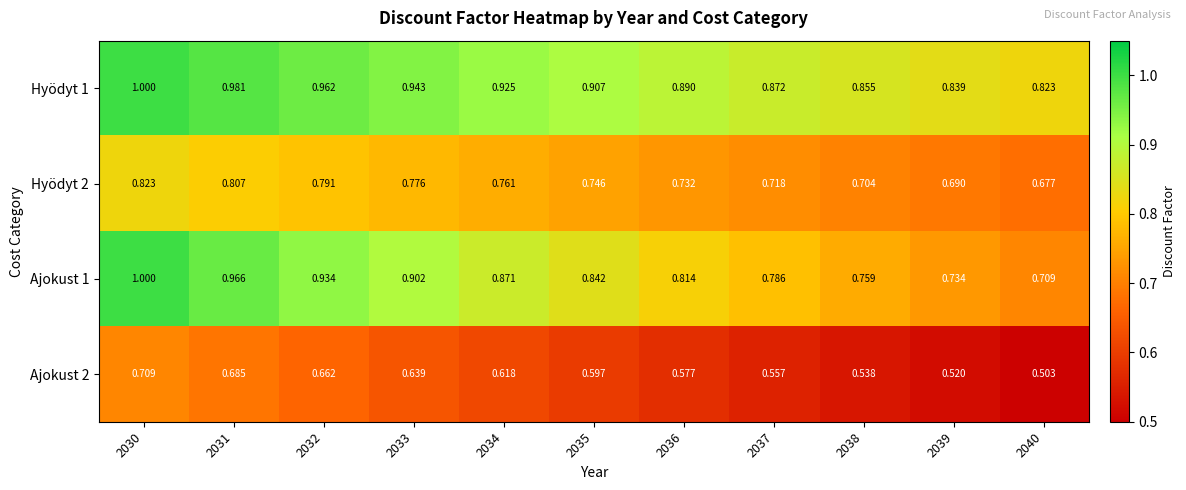

Is the value of Ajokust 2 at 2031 greater than the value of Hyödyt 1 at 2030?

No